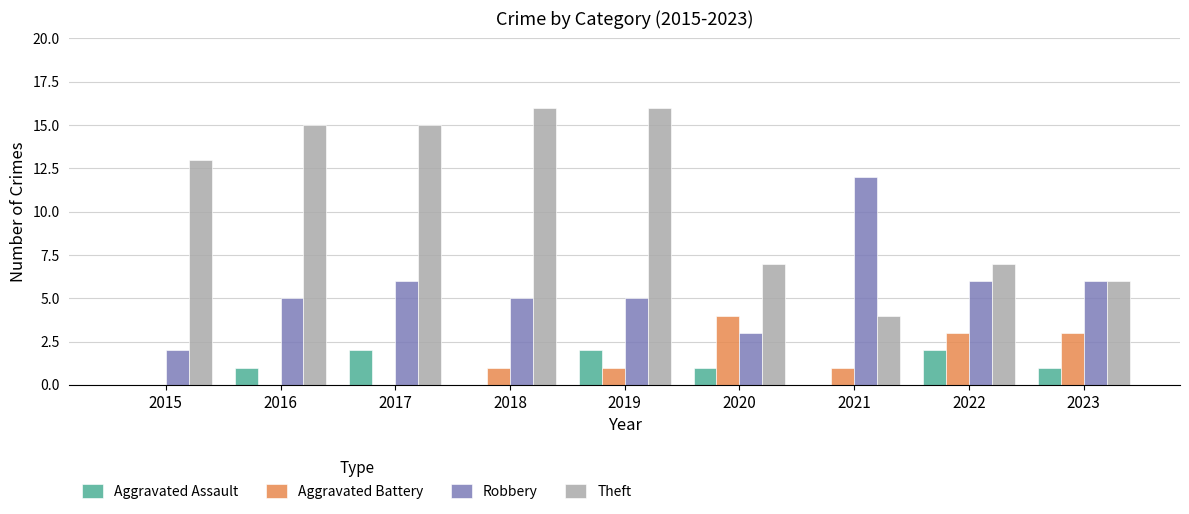

Are the bars grouped side by side (vs. stacked)?

Yes